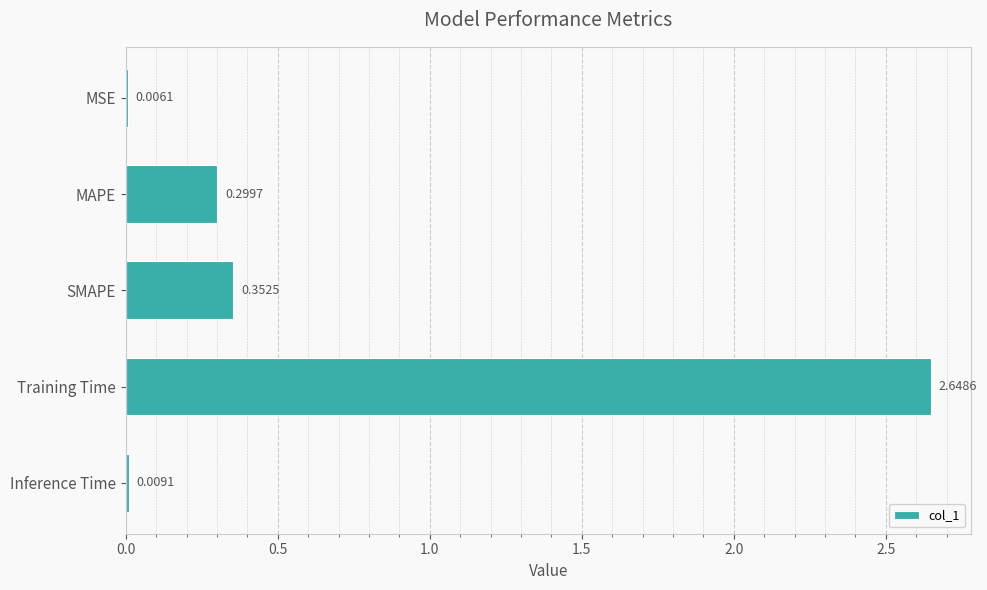

Are the bars horizontal?

Yes